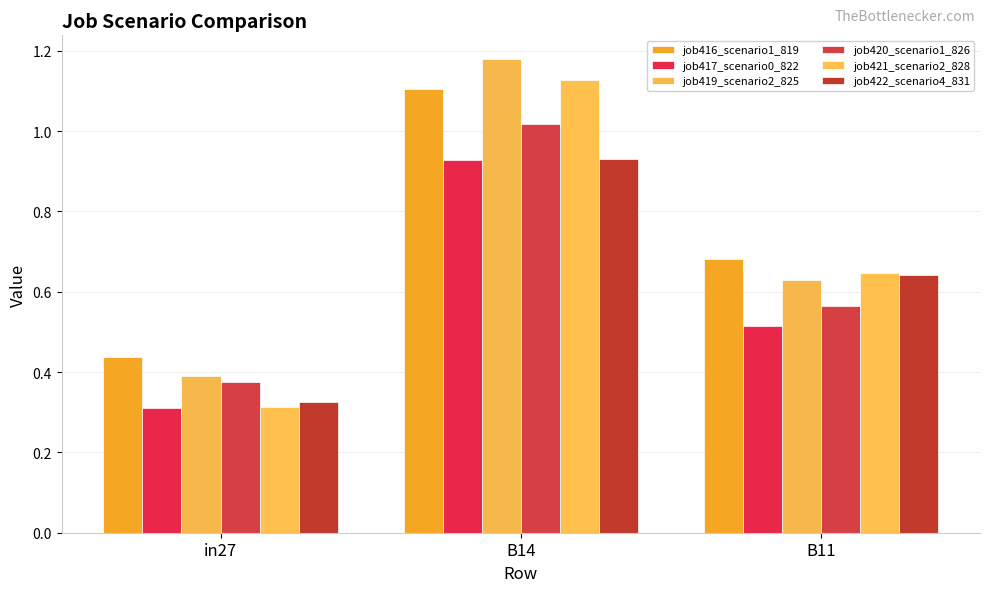

True or false: job416_scenario1_819 has a value of 0.5 at B14.

False